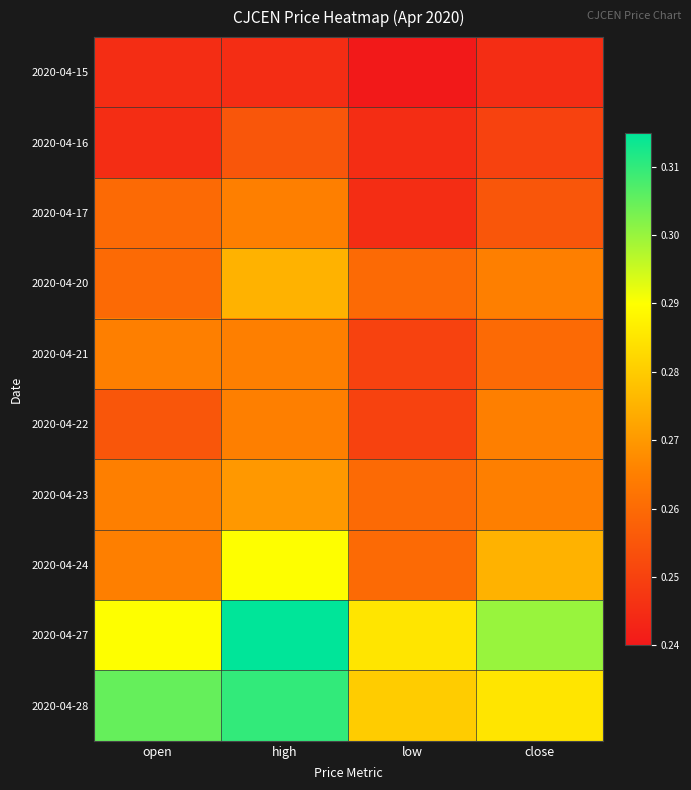

Which label corresponds to the largest value in the chart?

high